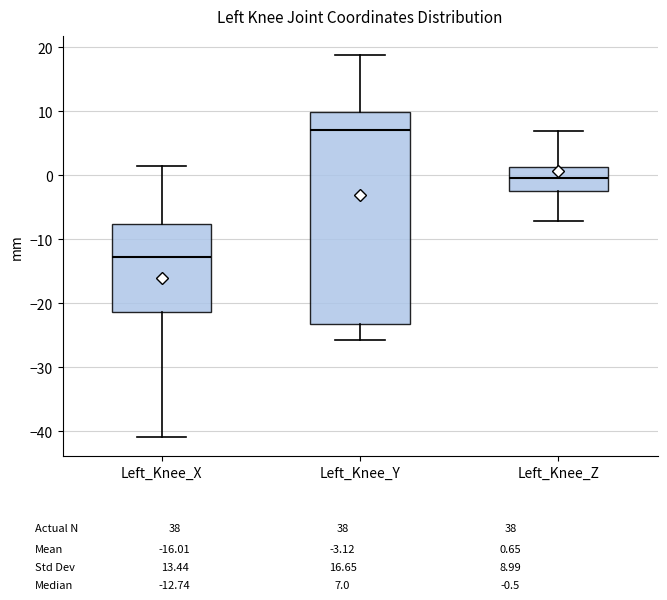

Reading left to right, transcribe this box plot: for each box, give where its median line is, the range the box spans, and where its two whiskers end, as read against the y-axis. The values are not printed on the chart, so give them approximately, as read against the axis.

Left_Knee_X: median -13, box -21 to -8, whiskers -41 to 1
Left_Knee_Y: median 7, box -23 to 10, whiskers -26 to 19
Left_Knee_Z: median 0, box -3 to 1, whiskers -7 to 7